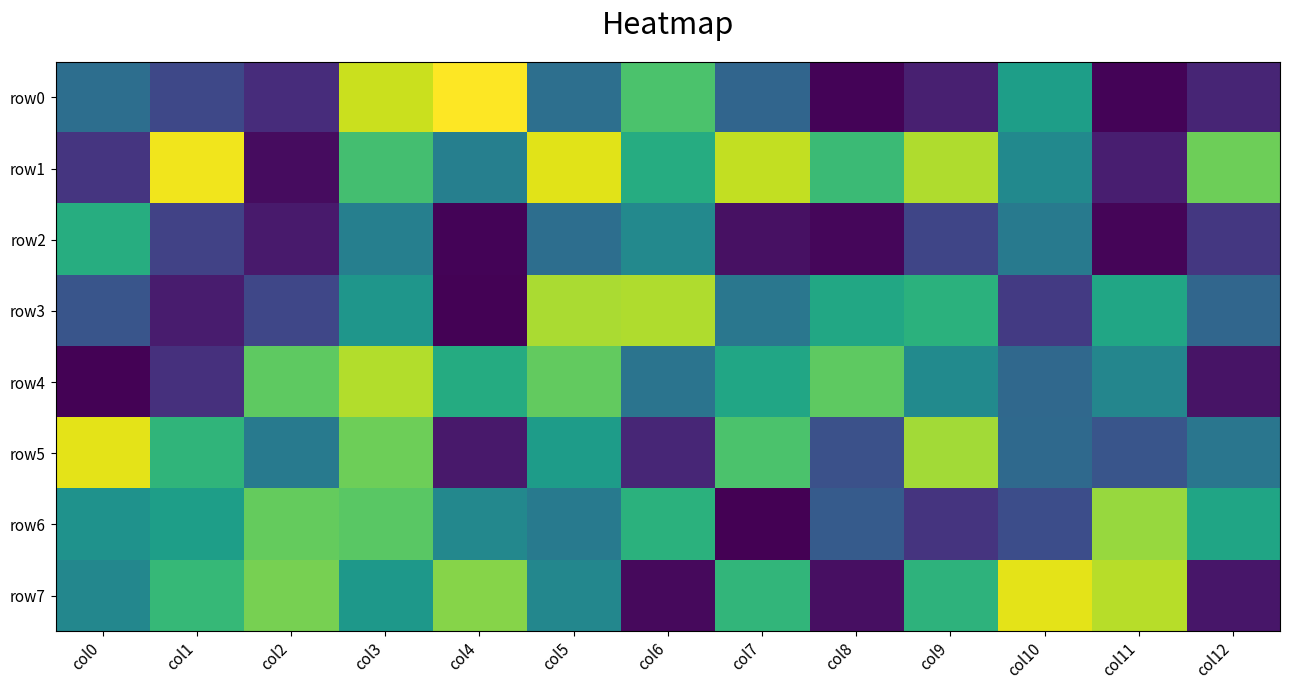

What is the spread (max minus min) of values at col5?

590533